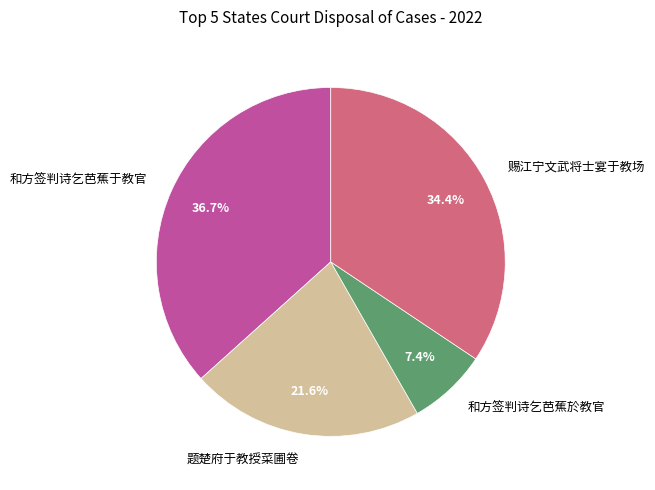

Is it true that 赐江宁文武将士宴于教场 is 34% of the pie?

True